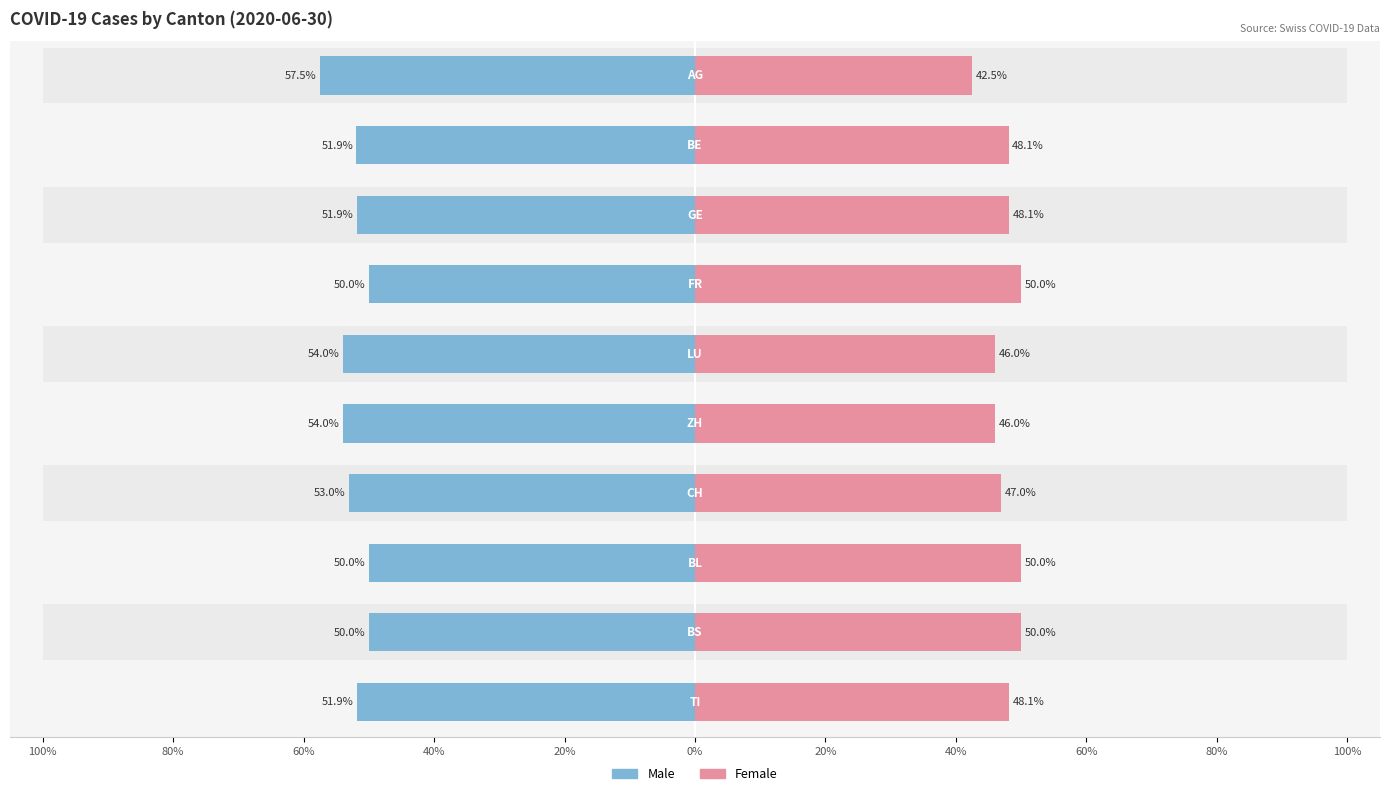

Which series has the widest spread of values?

Female